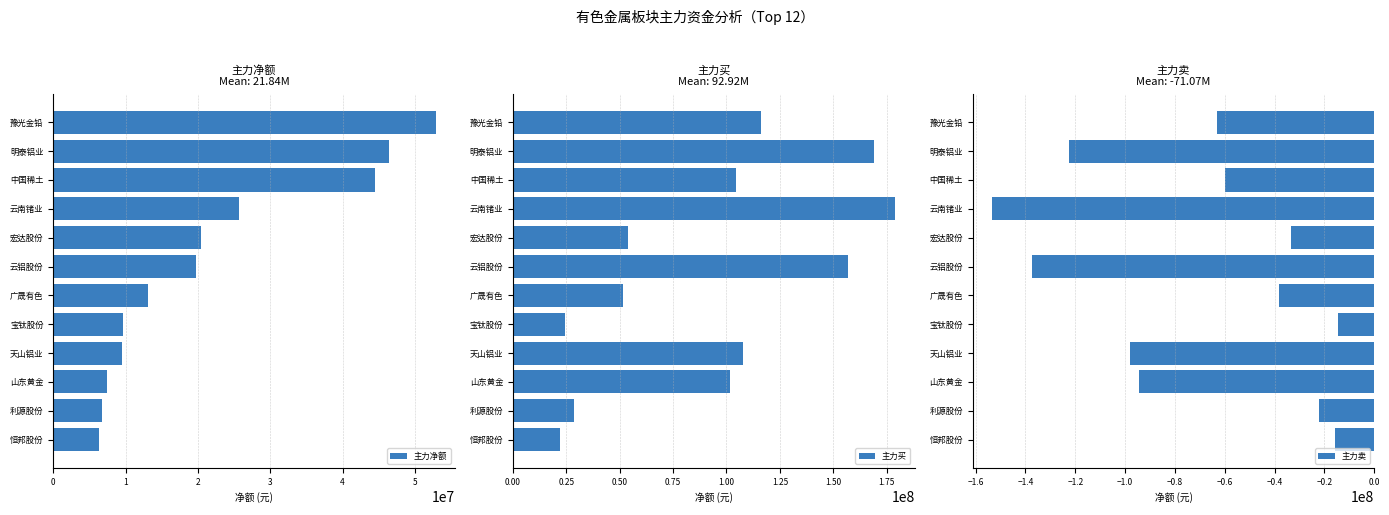

What is the minimum value for 主力买?

21972755